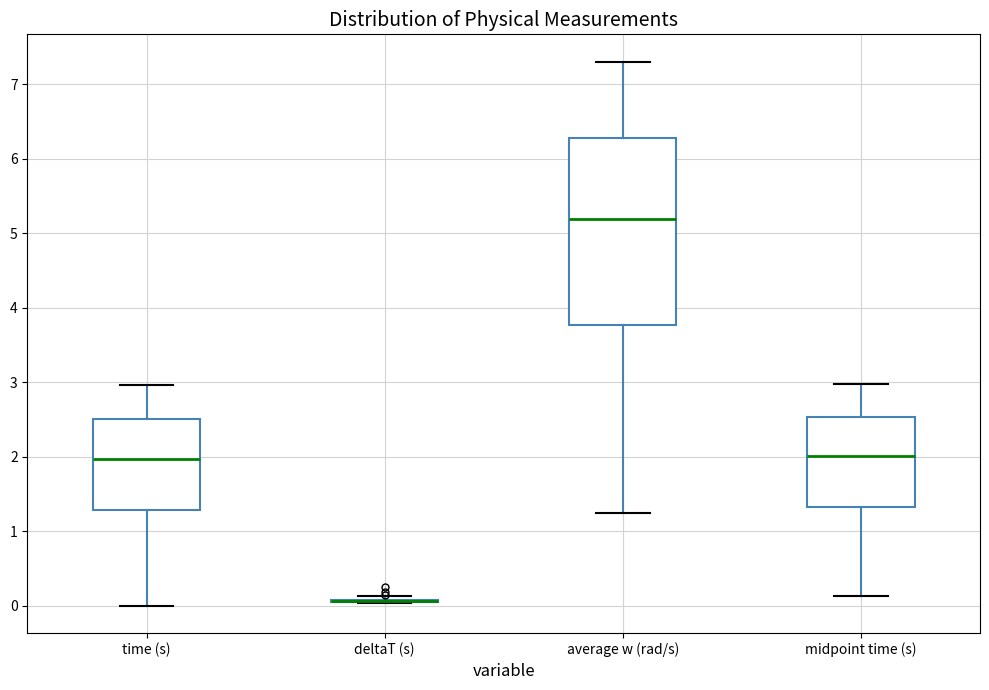

Where does the median line of the box for midpoint time (s) sit on the y-axis? The values are not printed on the chart, so give them approximately, as read against the axis.

2.0